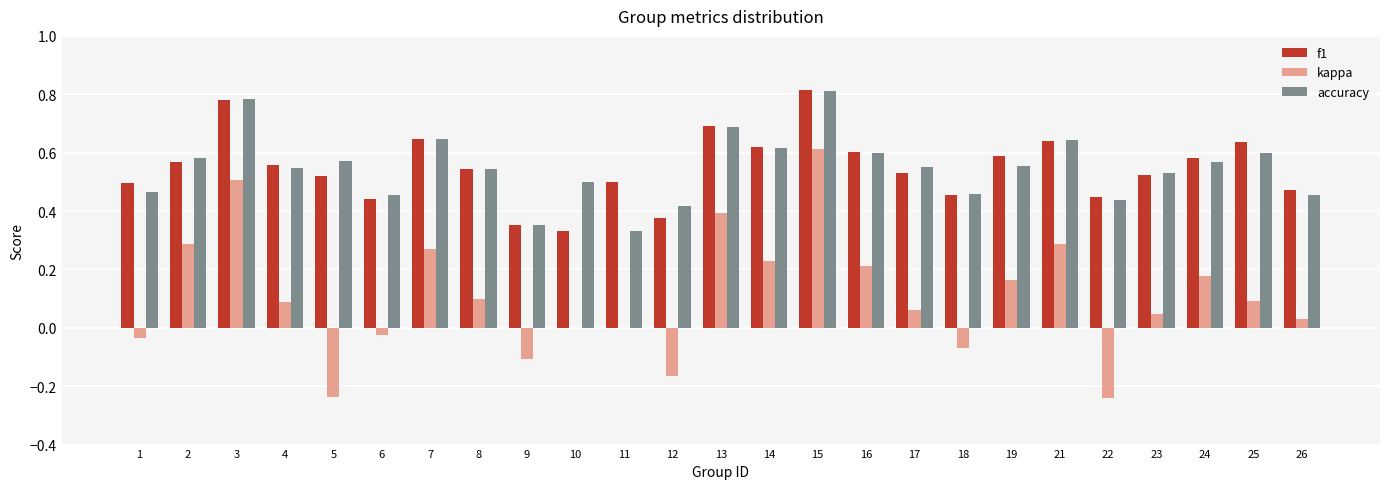

What are all the series names shown in the legend?

f1, kappa, accuracy